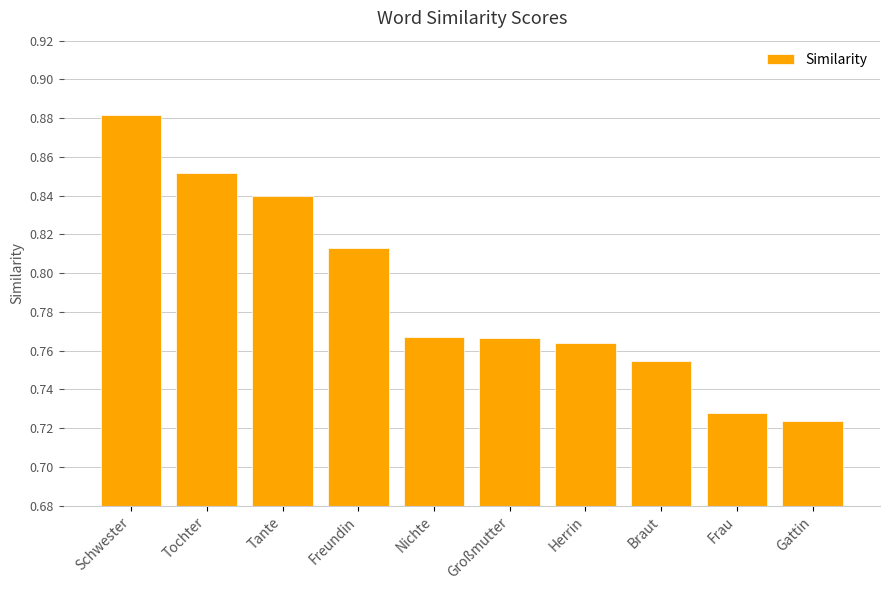

What is the sum of all values?

7.9